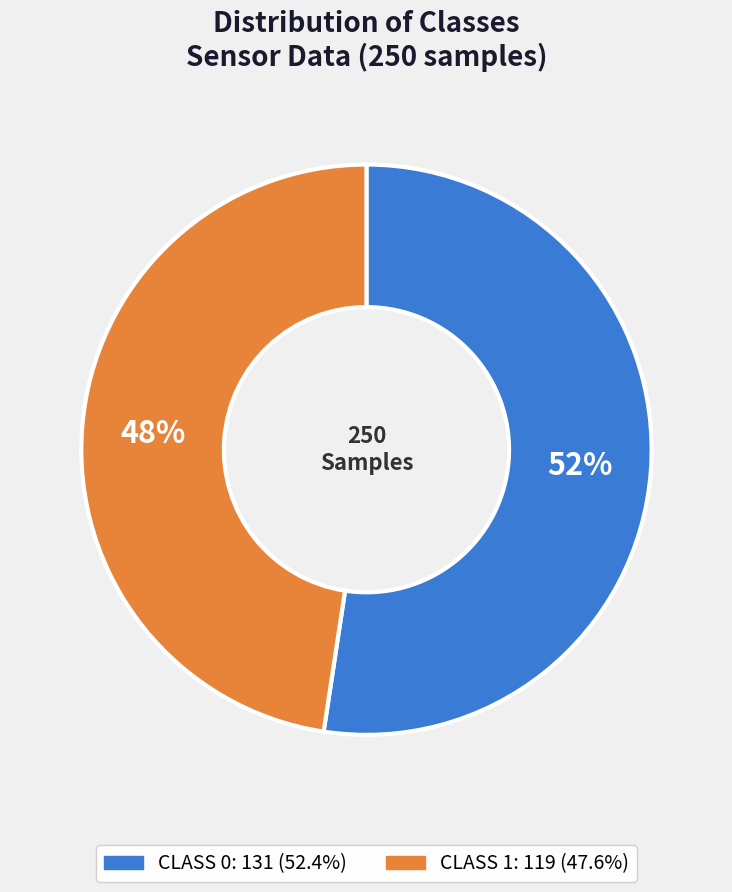

Is there any slice that represents more than half of the pie?

Yes